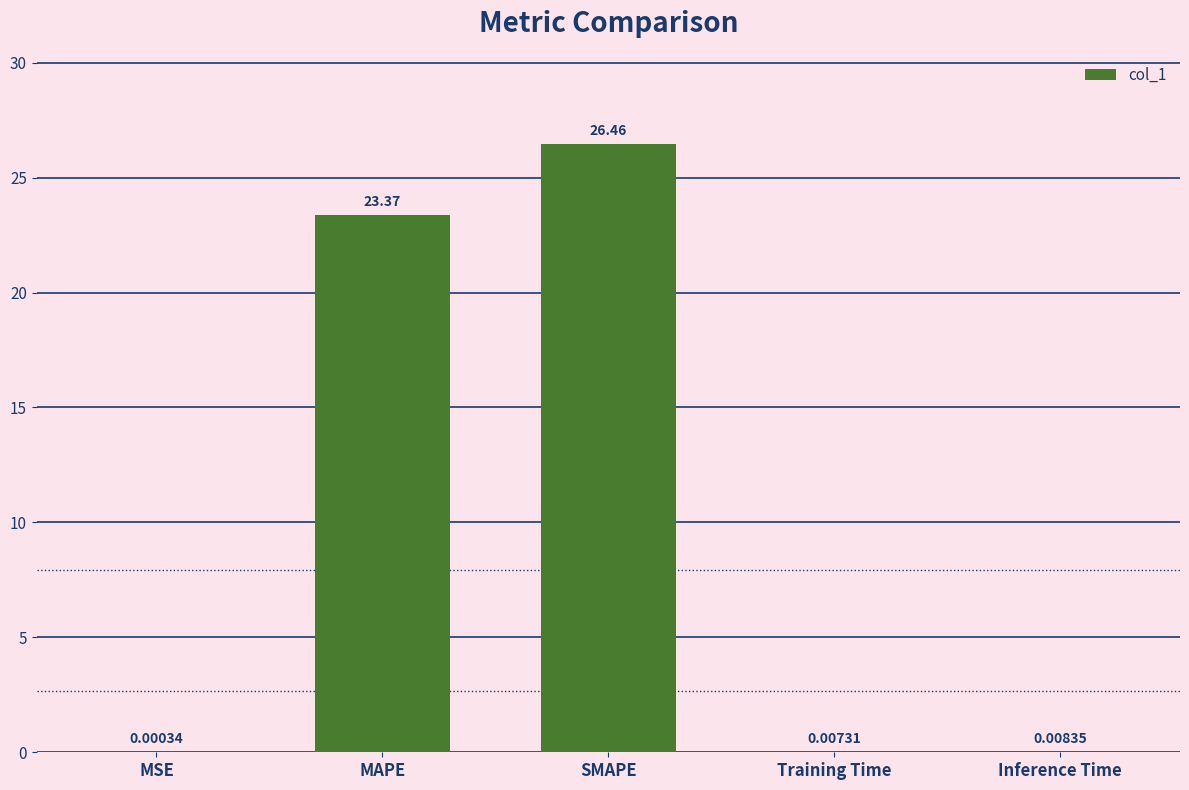

What is the sum of all values?

49.8